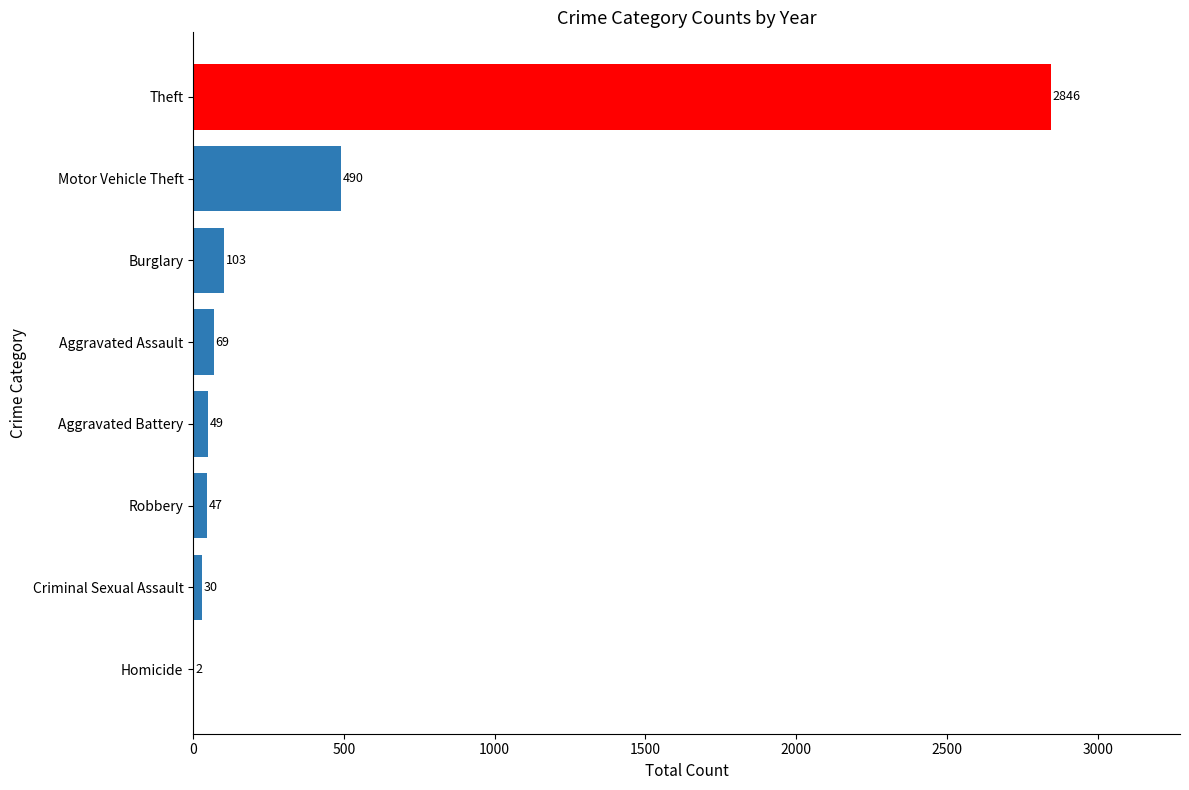

What is the sum of all values?

3636